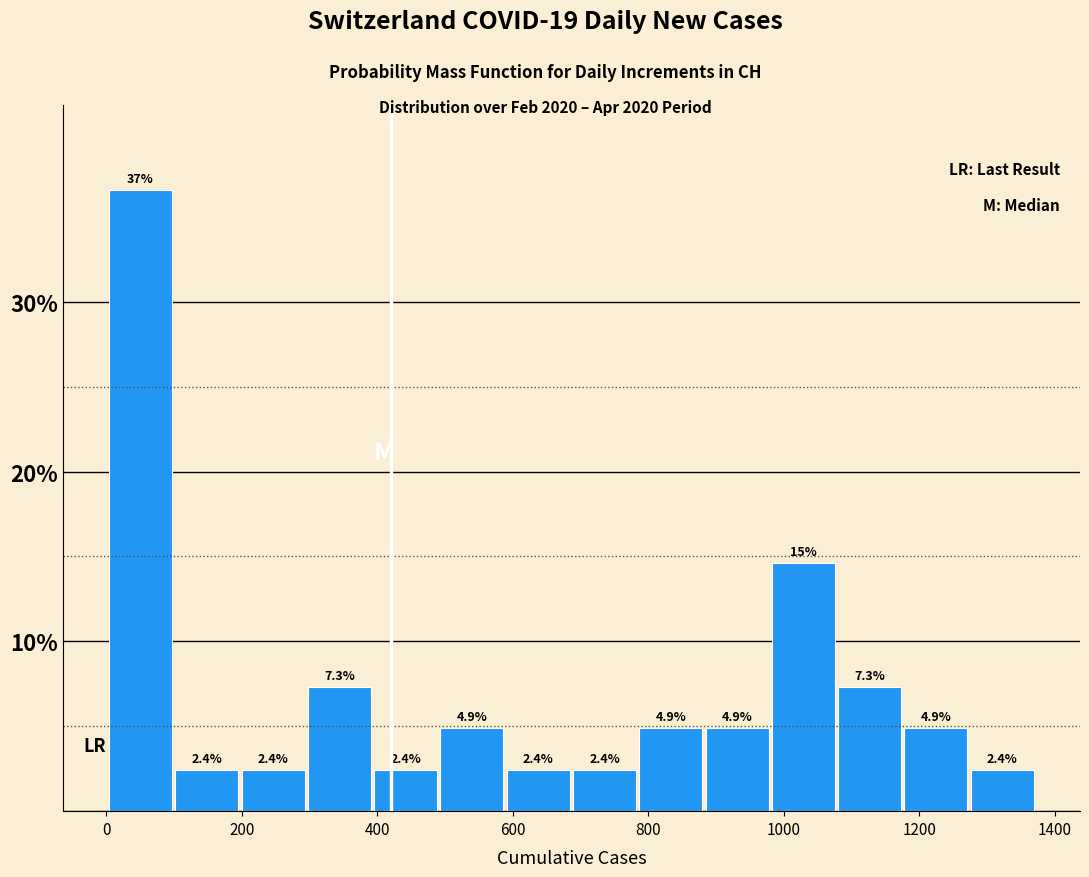

Which range on the x-axis has the tallest bar?

0 to 100